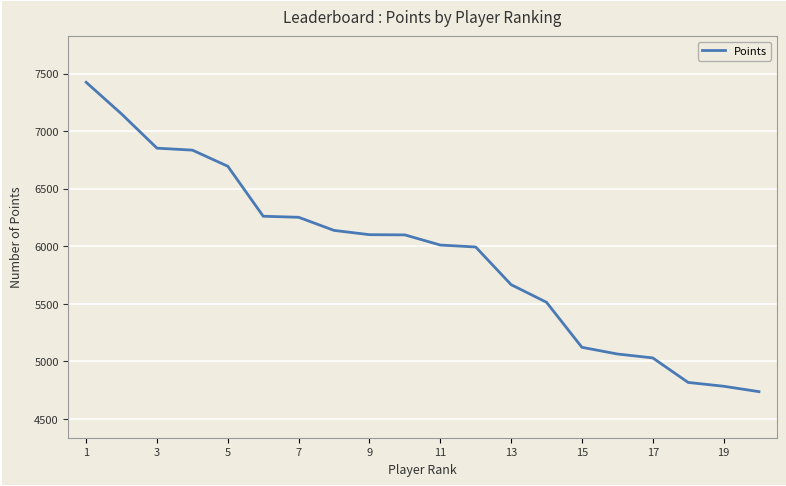

What is the difference between the maximum and minimum values?

2686